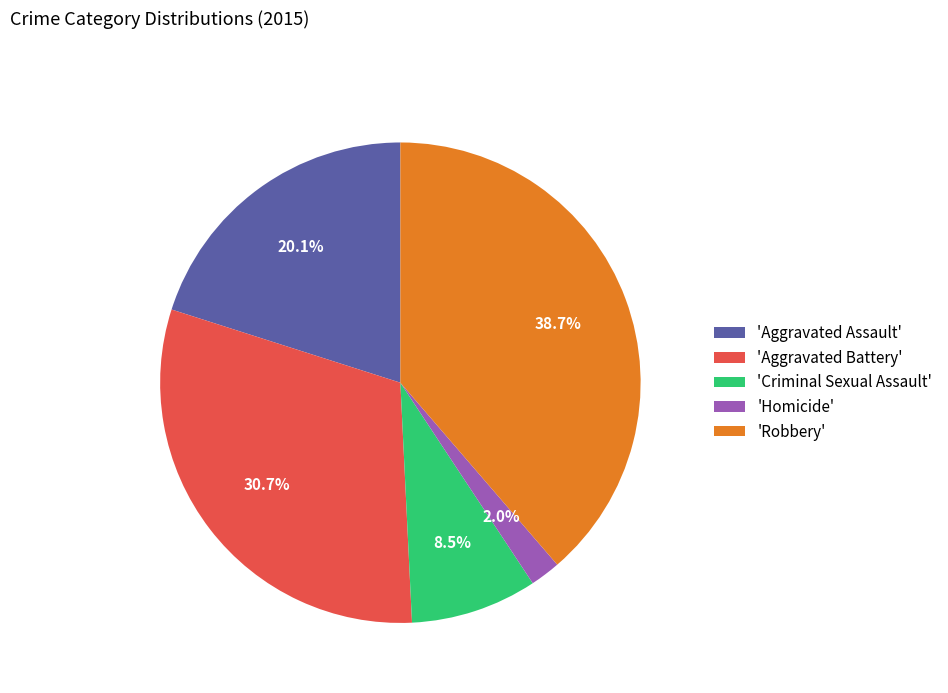

What is the ratio of the value at 'Aggravated Battery' to the value at 'Robbery'?

0.8